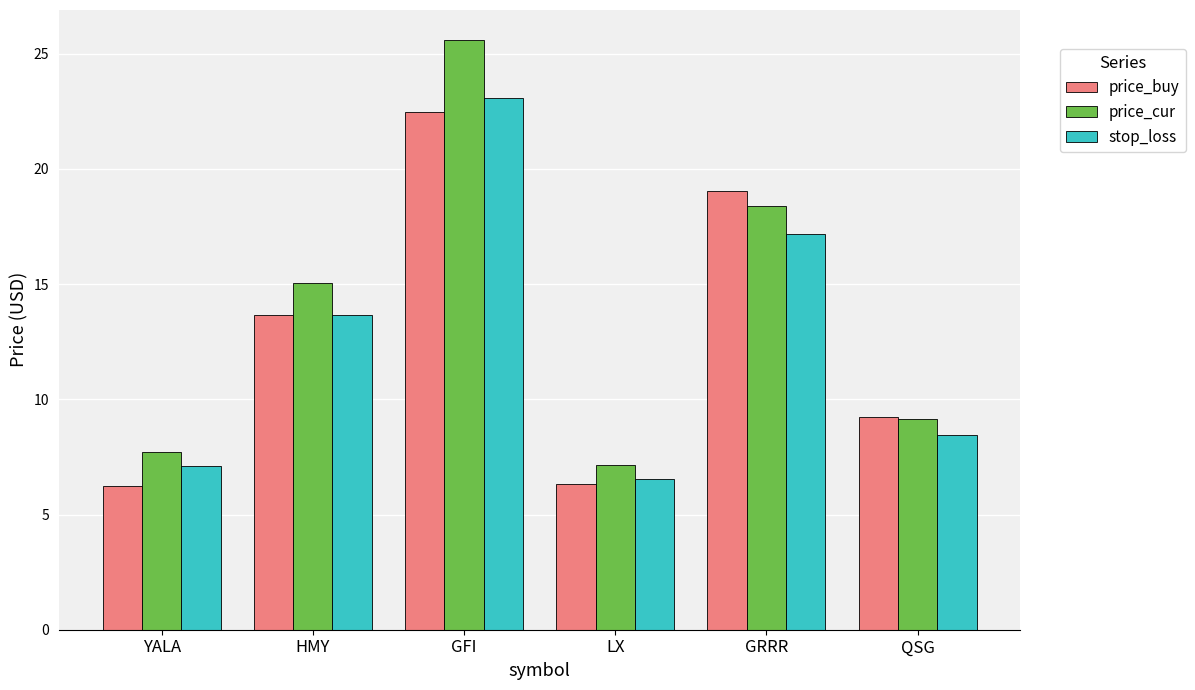

What is the average value of the stop_loss series?

12.7